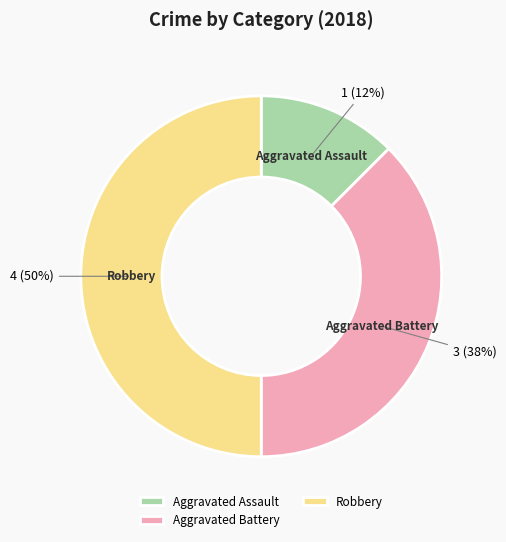

Do Robbery and Aggravated Assault together represent more than half of the pie?

Yes